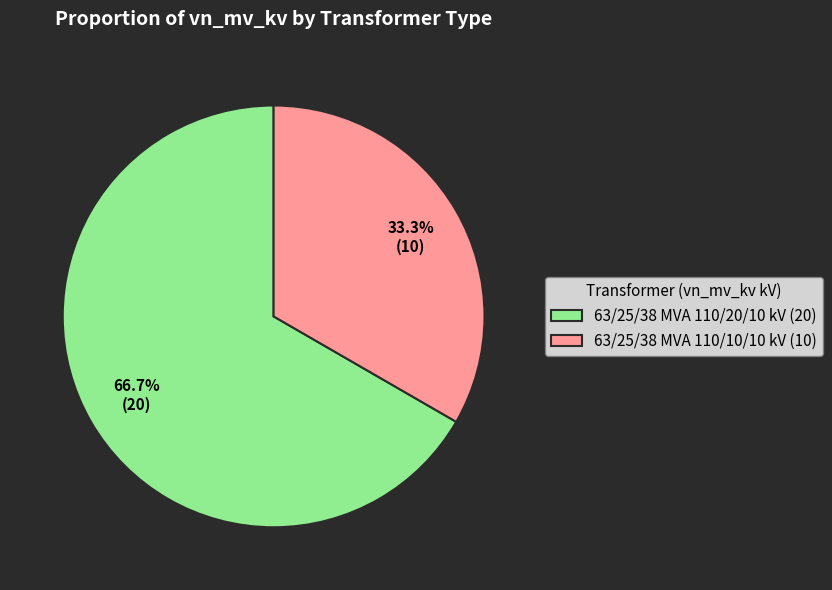

To the nearest percent, what is the average slice percentage?

50%